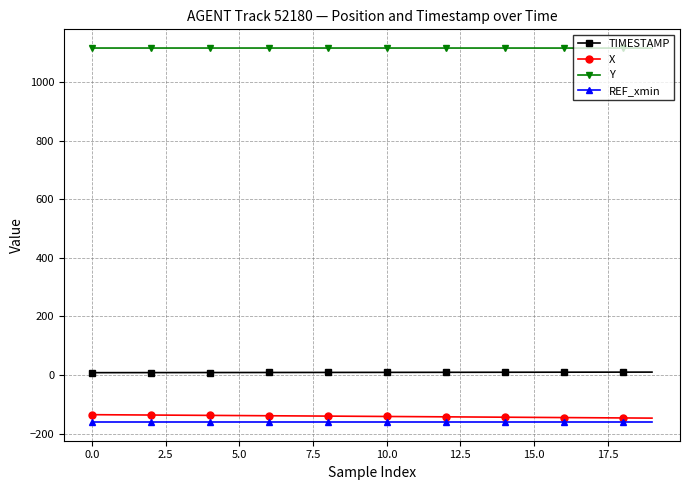

What is the maximum value shown in the chart?

1117.0